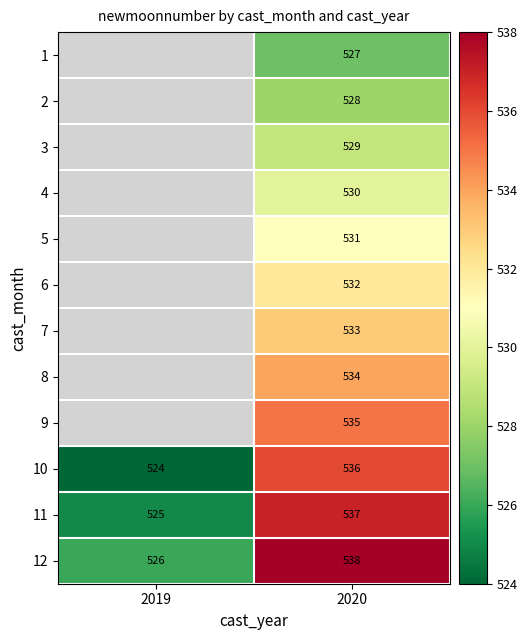

Read the 11 value at 2020, to the nearest 10.

540